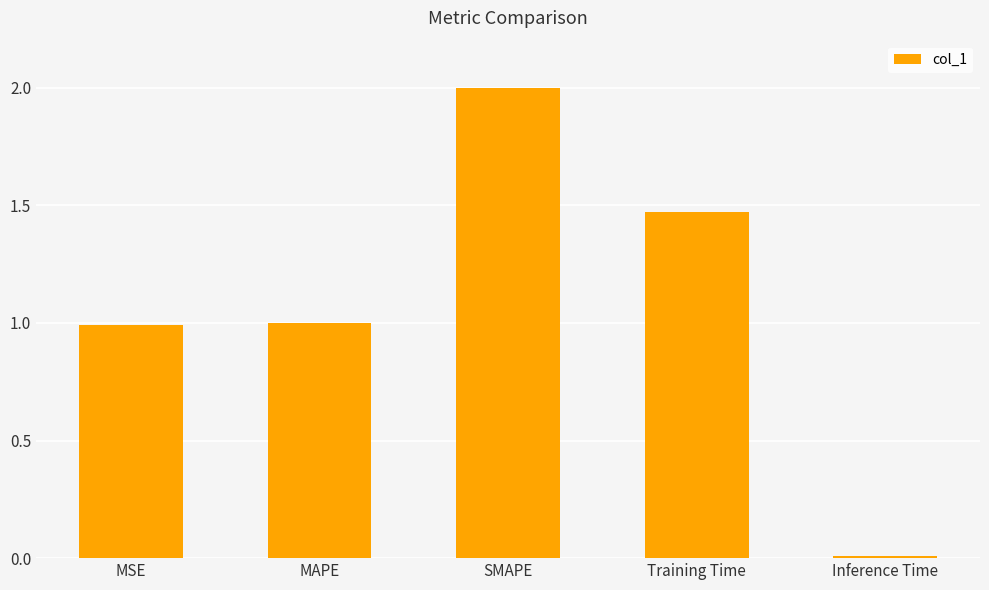

What position from the right is MAPE?

4